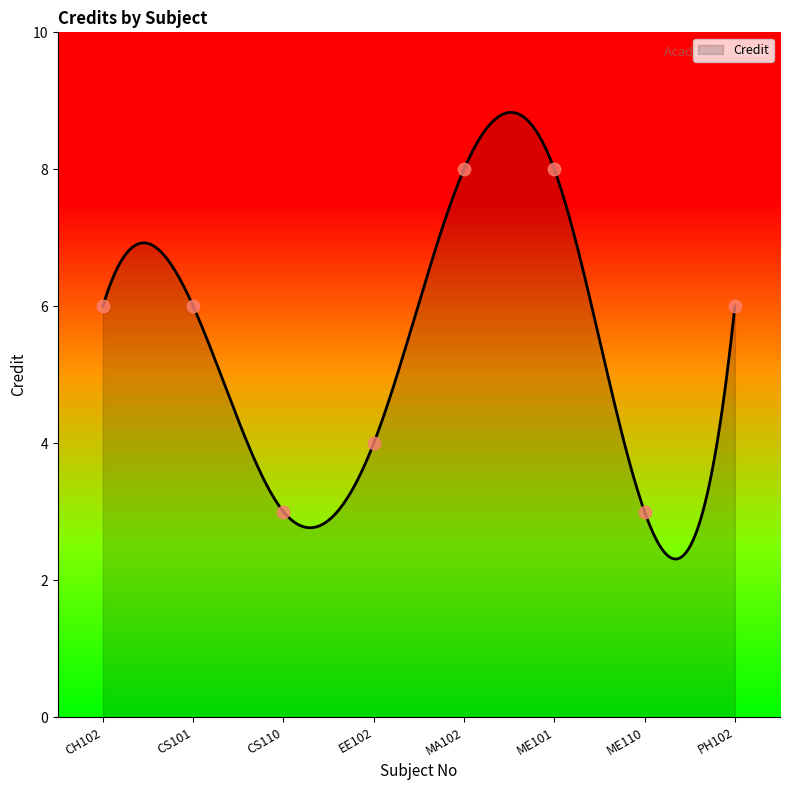

Approximately how many times larger is the value at EE102 compared to ME101?

0.5